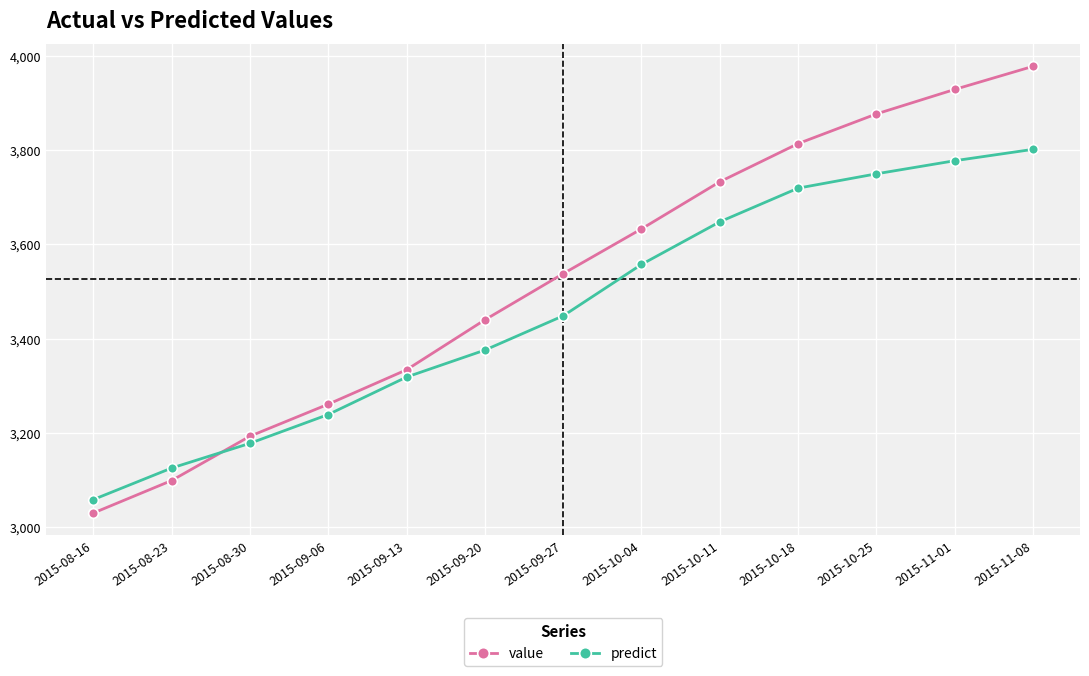

At which category is the sum across all series the highest?

2015-11-08